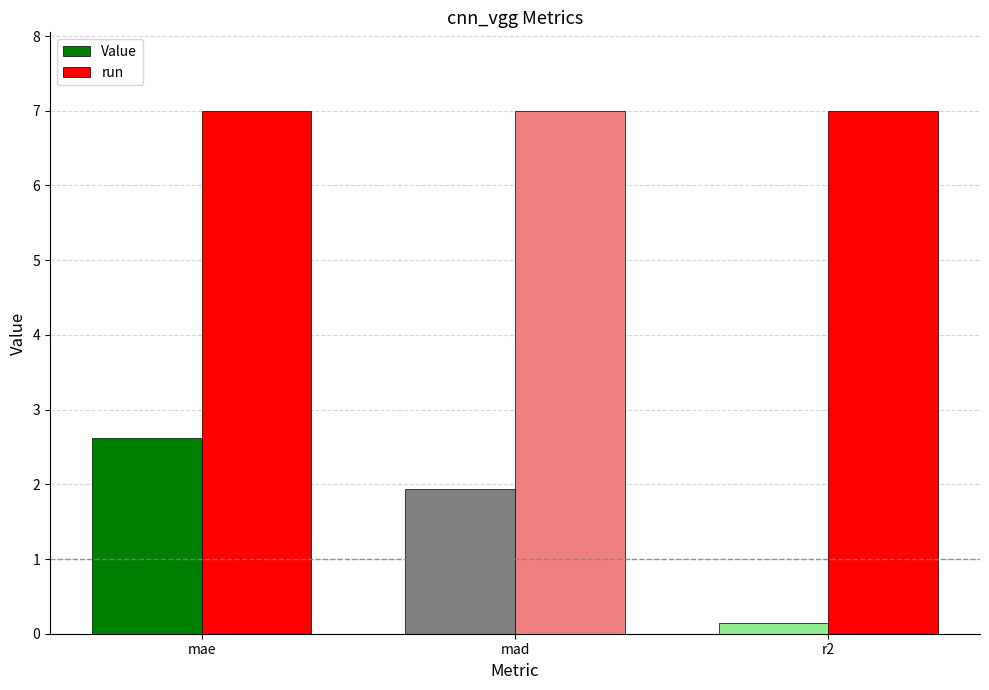

What is the minimum value for Value?

0.1